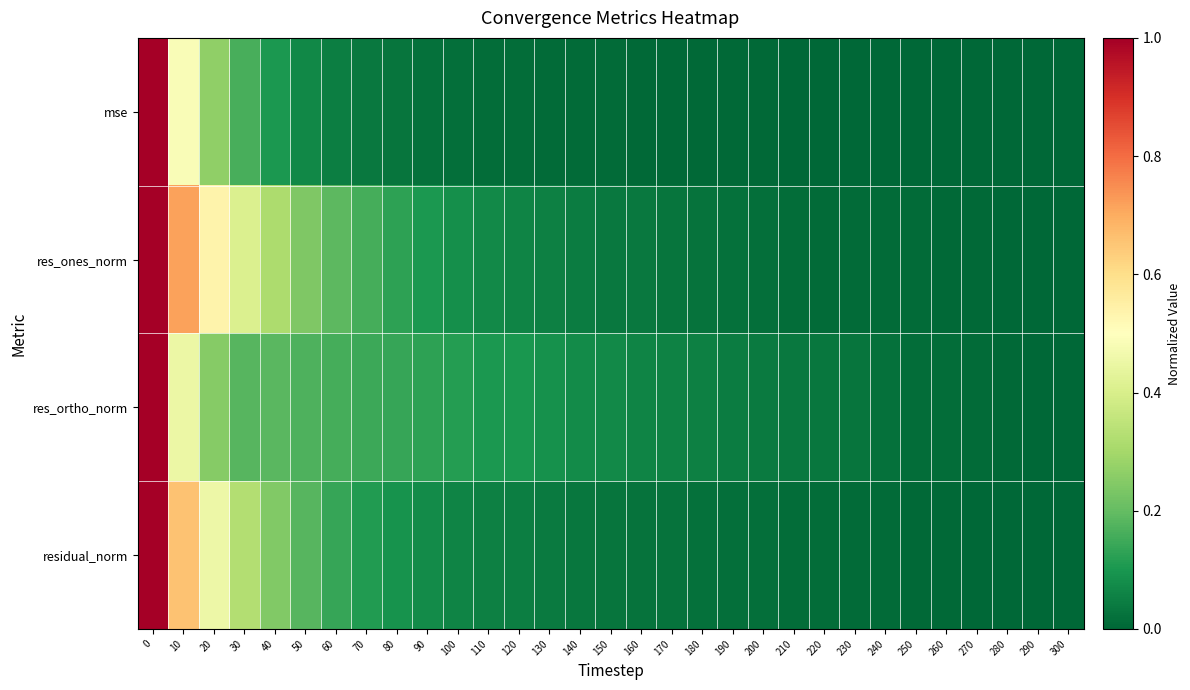

What is the greatest value displayed?

1.0